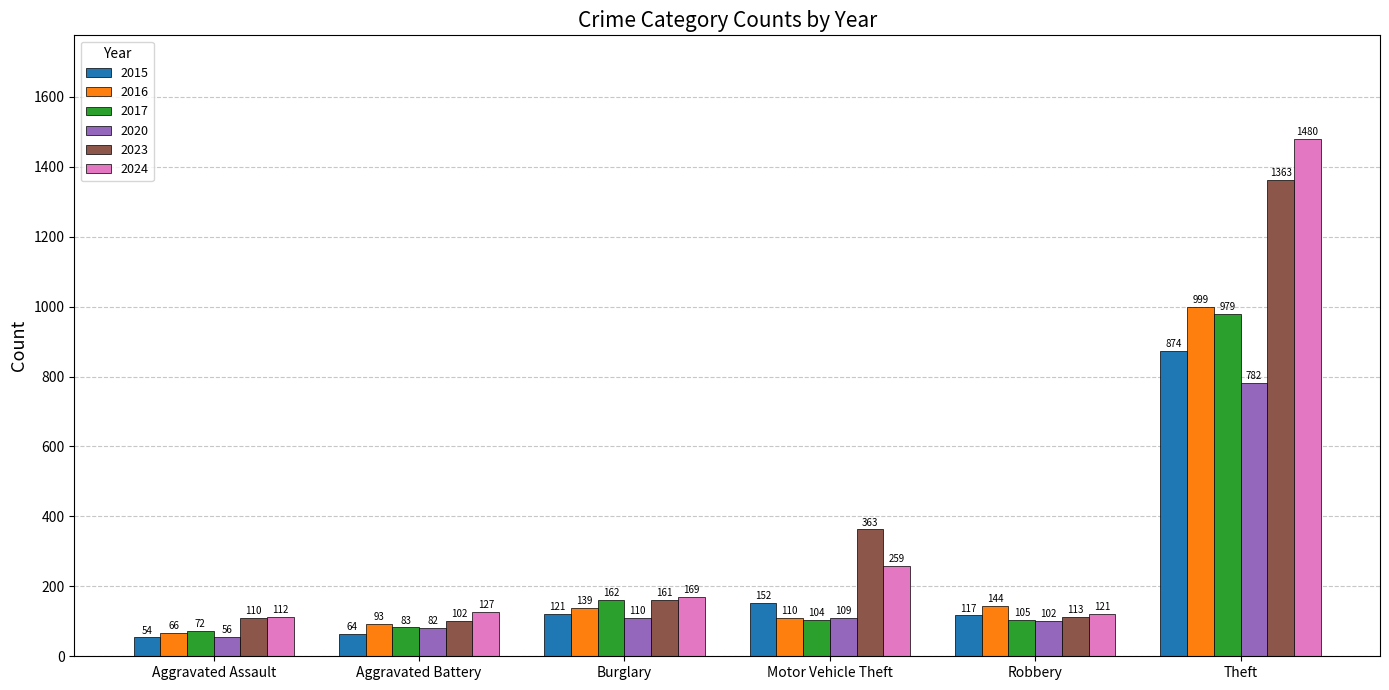

How many bars are there in total?

36